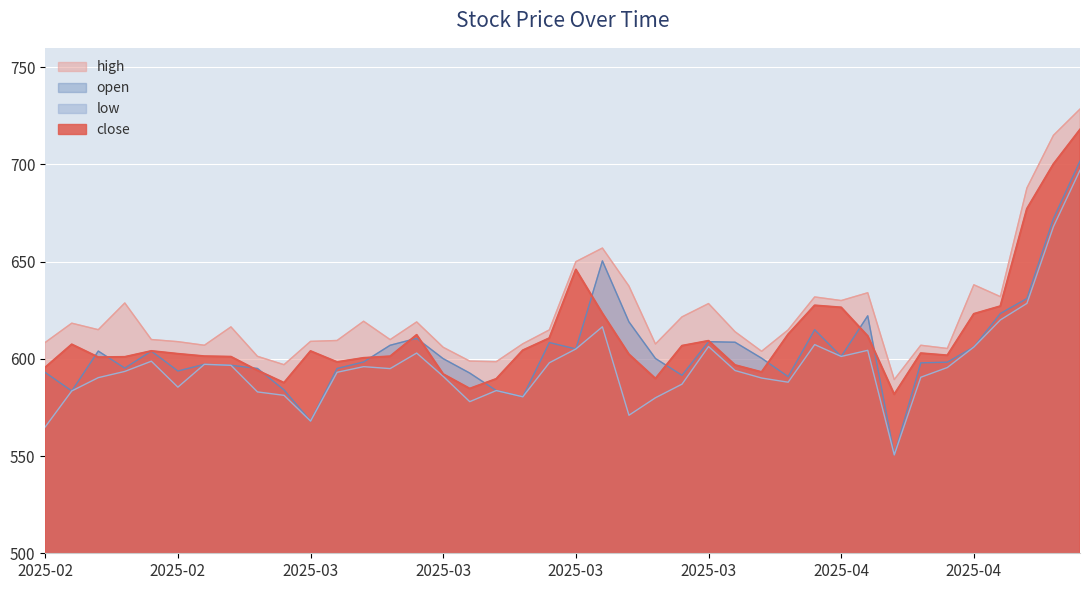

What is the maximum value for low?

697.0